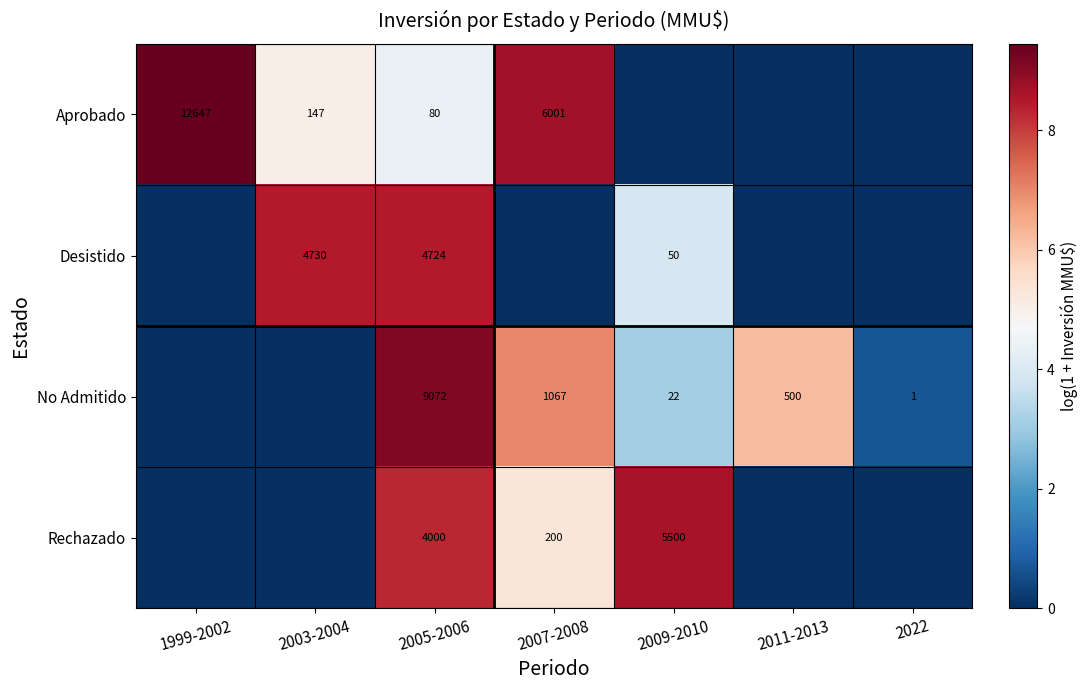

True or false: Desistido has a value of 85 at 2009-2010.

False